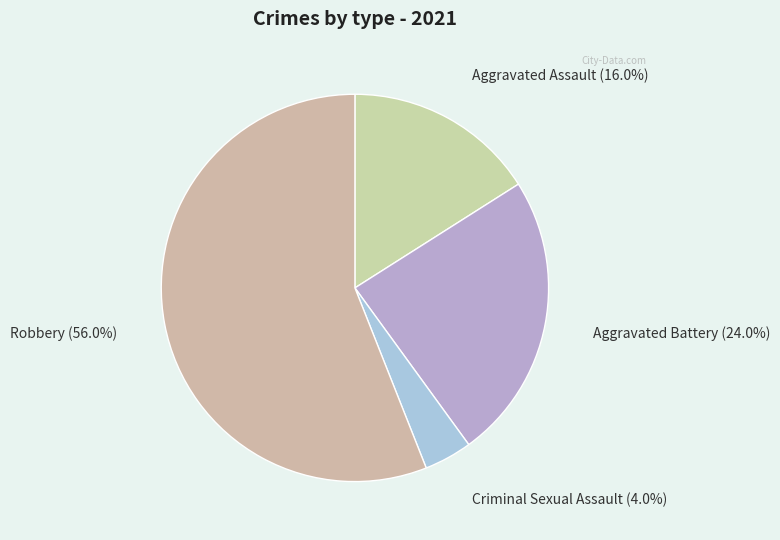

Between Robbery and Aggravated Assault, which is larger?

Robbery